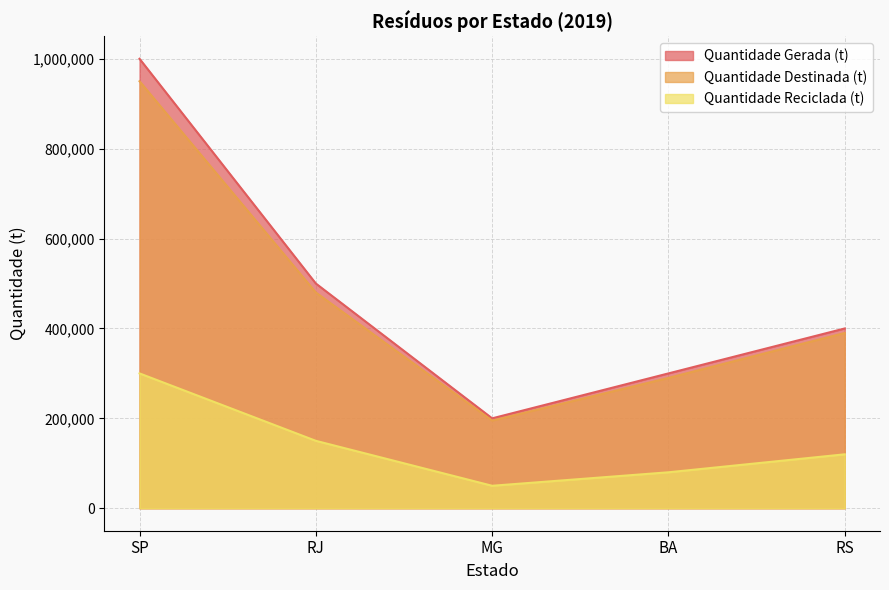

Is it true that Quantidade Destinada (t) equals 183802 at RS?

False